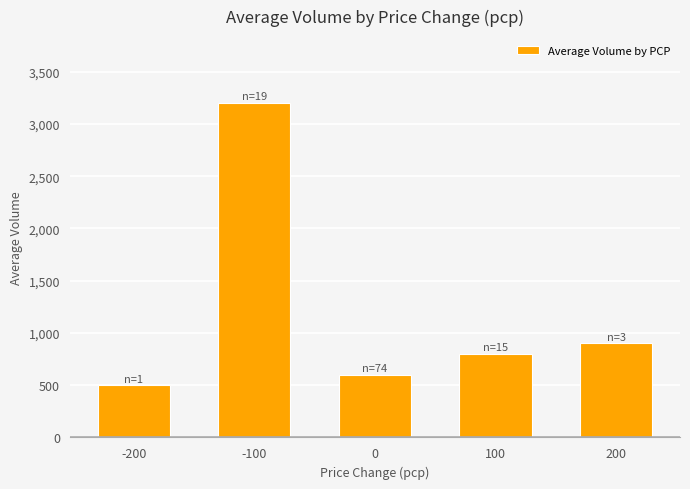

What is the difference between the maximum and minimum values?

2700